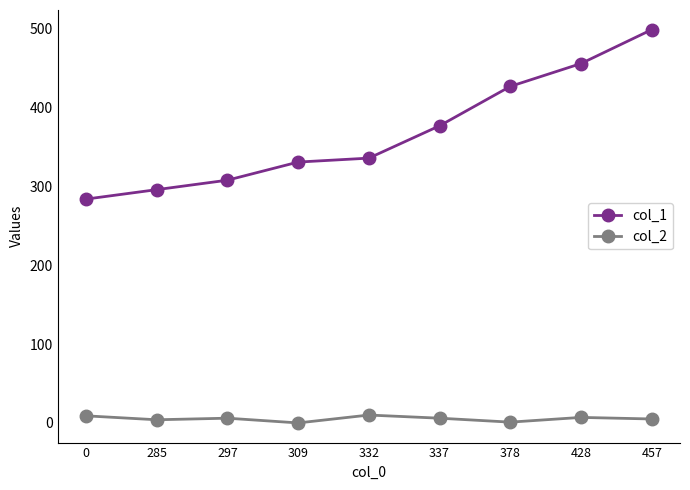

Which series changed the most between 0 and 309?

col_1